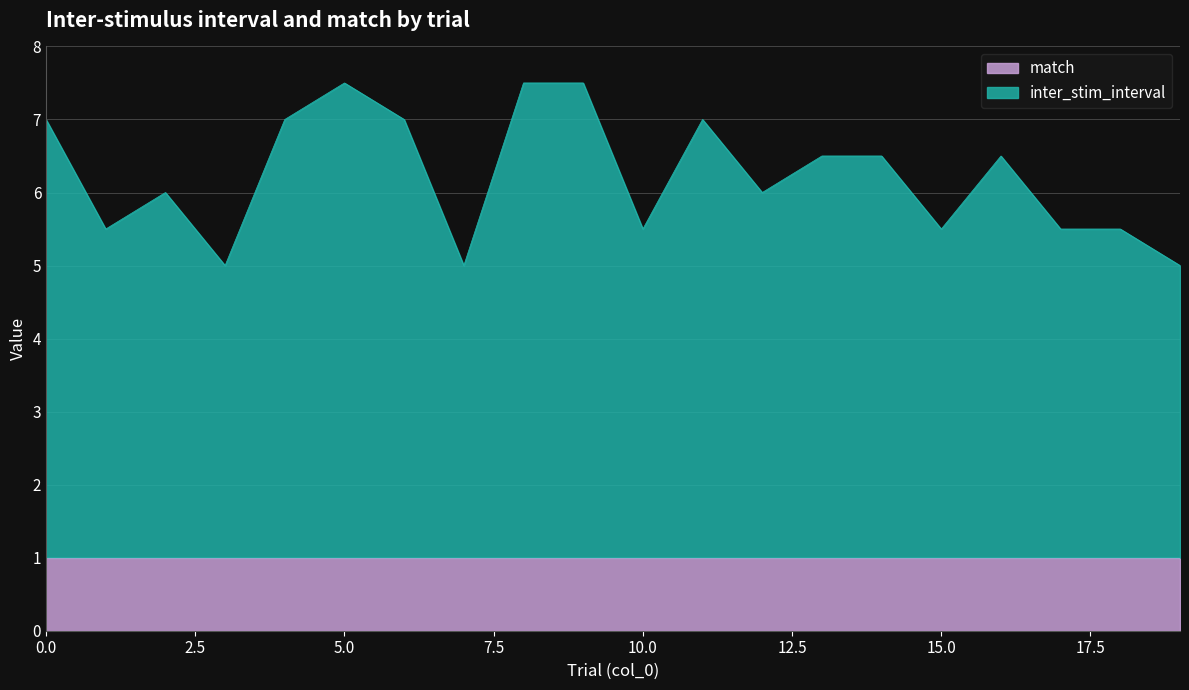

Count the number of values greater than 6.

10